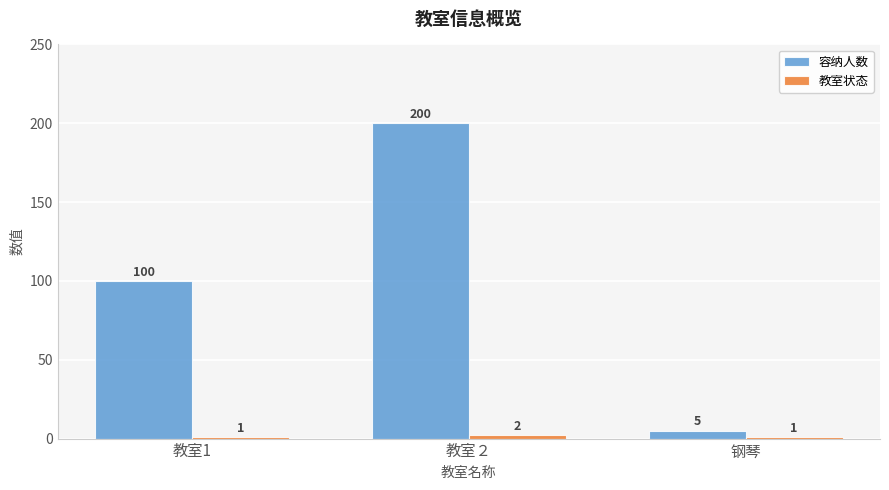

What is the label of the 1st bar from the left?

教室1